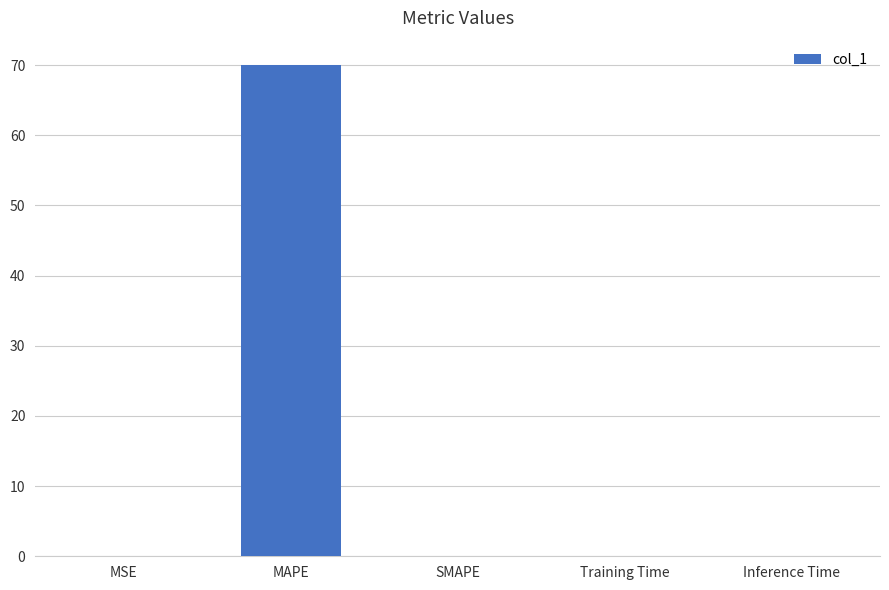

What is the sum of all values?

70.0